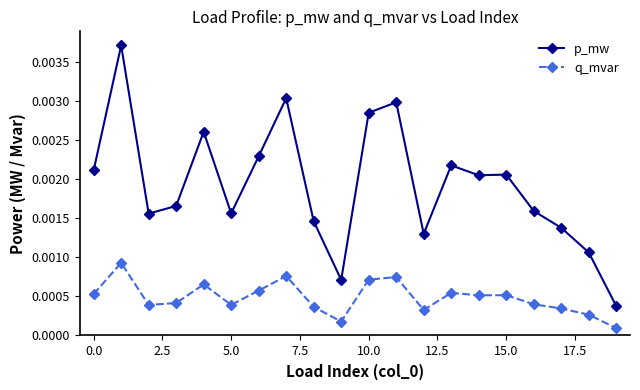

Which series has the largest total across all categories?

p_mw